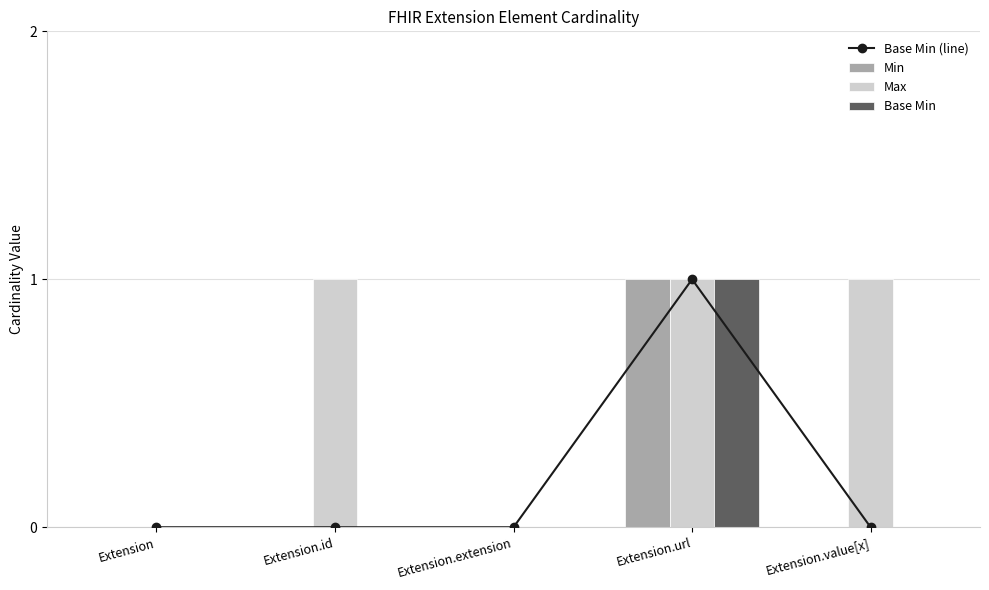

Is it true that Base Min (line) equals 1 at Extension.value[x]?

False